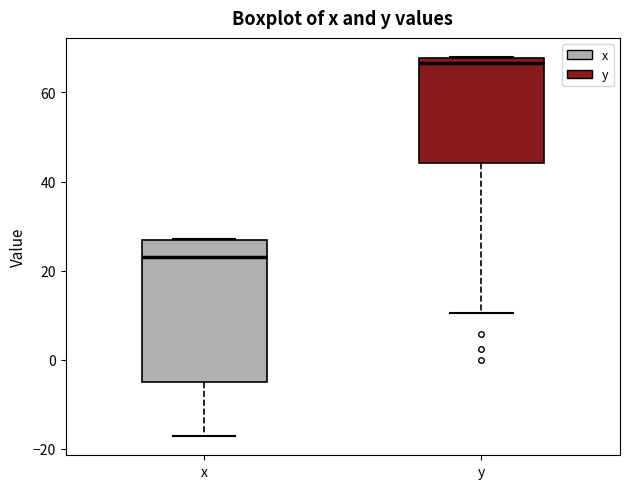

Which box has the lowest median line?

x